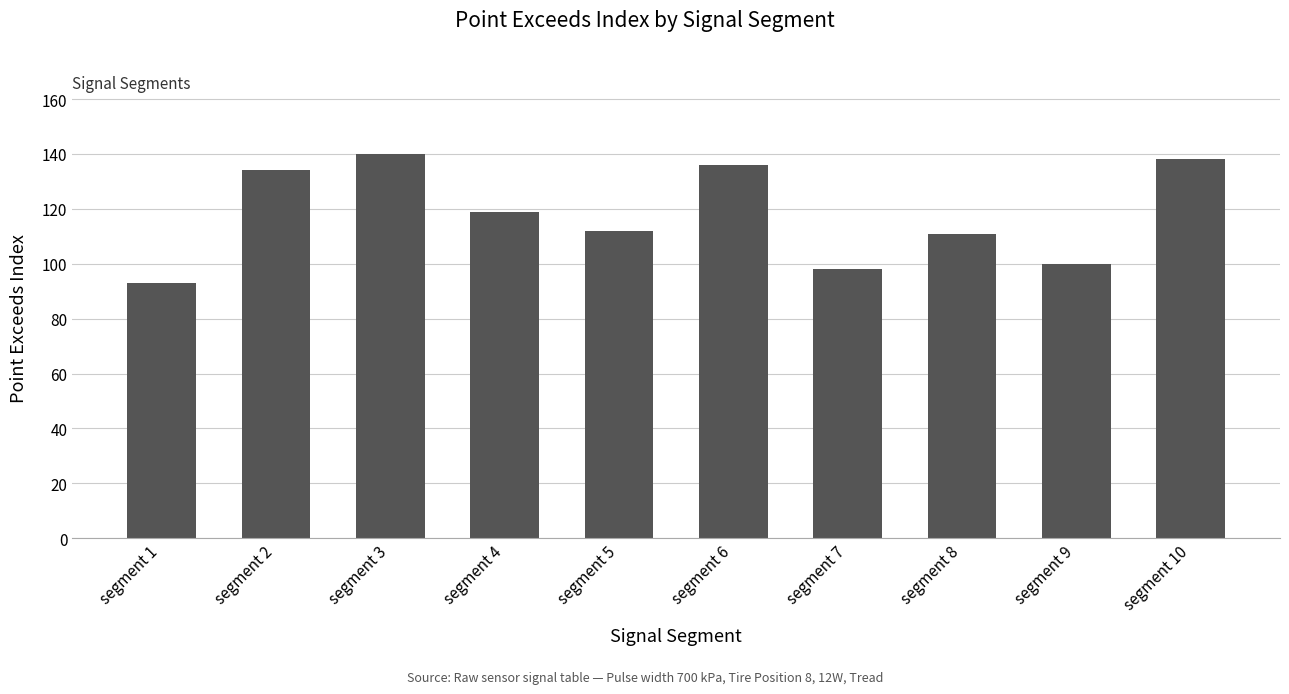

How many data points are less than 119?

5